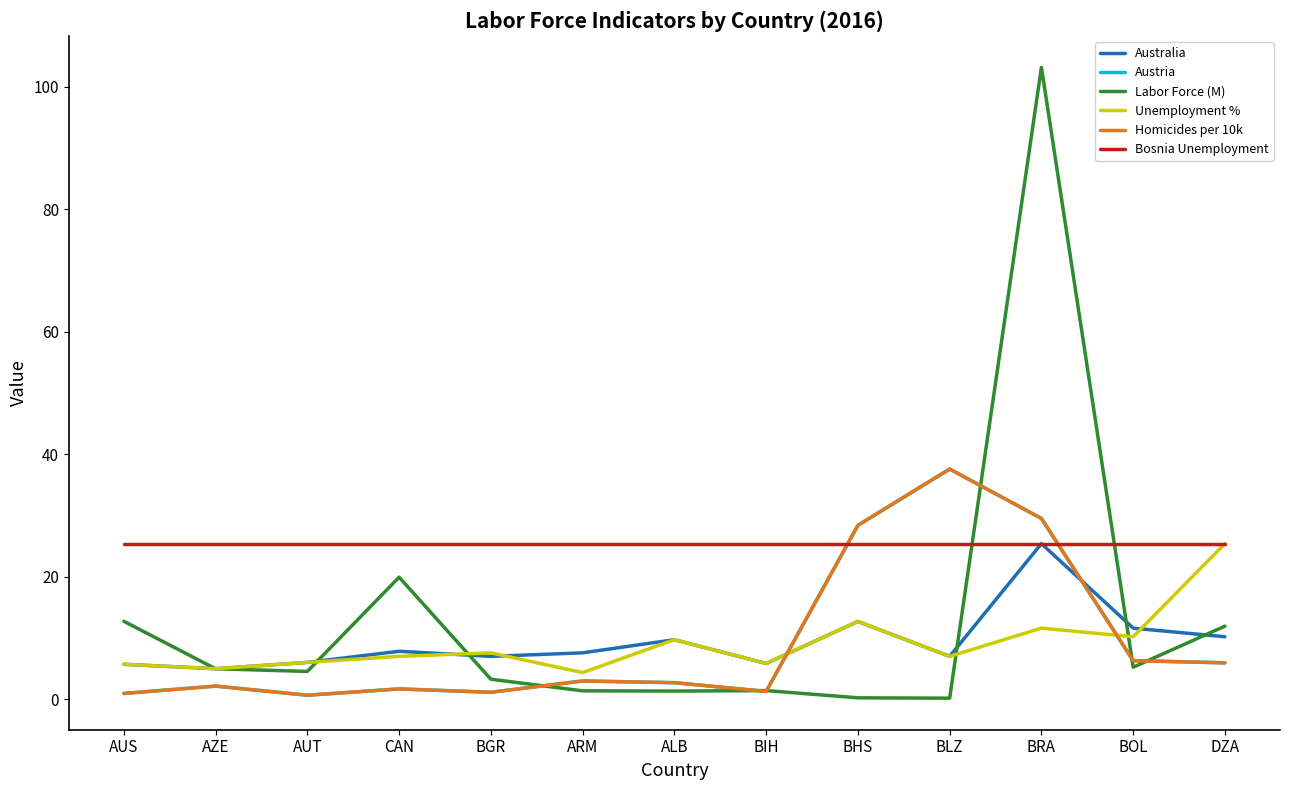

How many lines are shown in the chart?

6